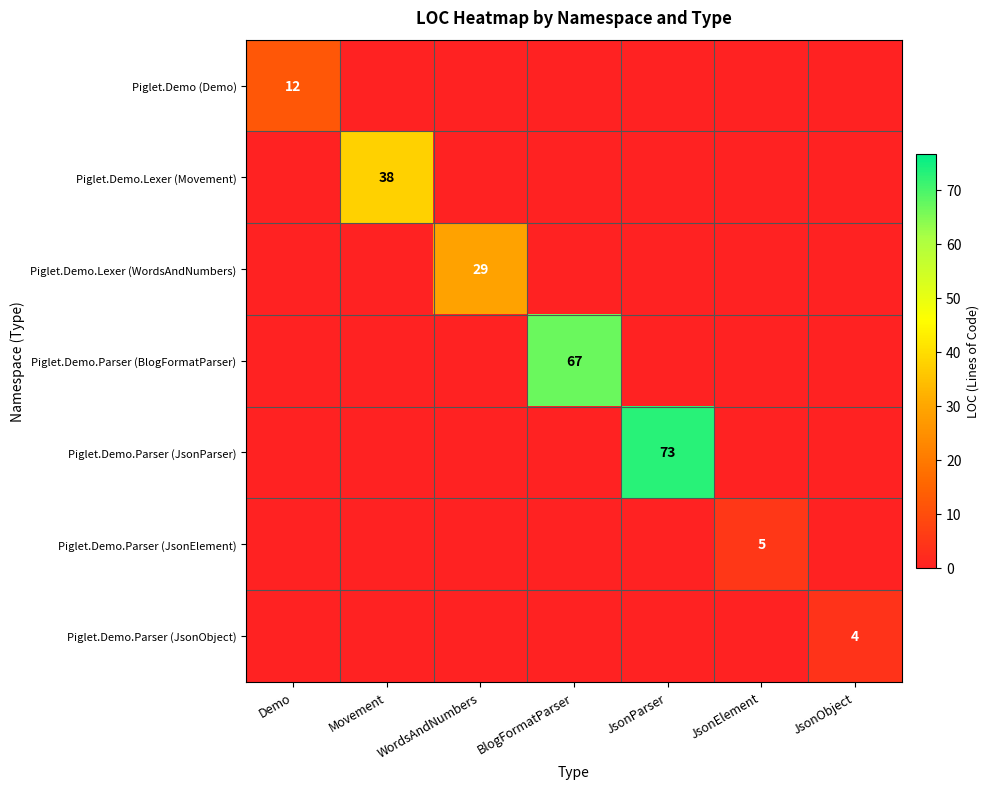

The Piglet.Demo.Parser (JsonParser) series shows 73 at JsonParser. True or false?

True